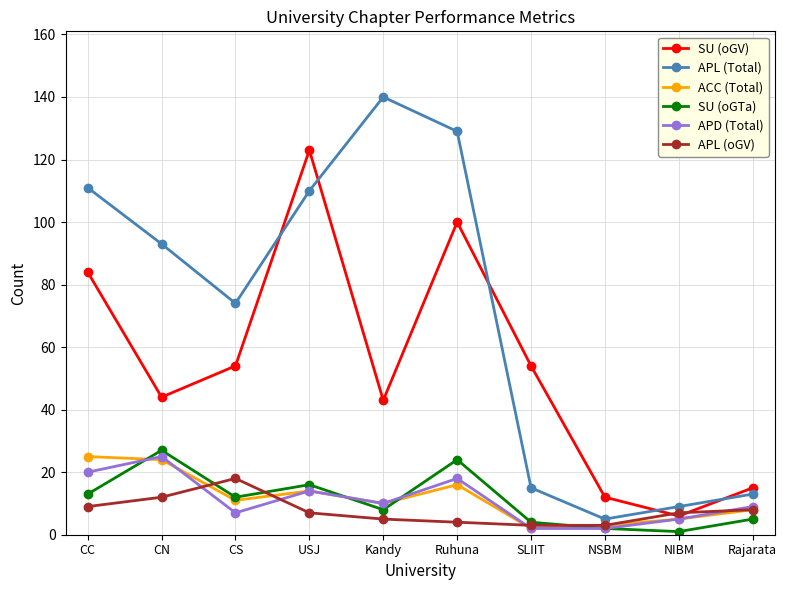

At which category does SU (oGTa) reach its first local peak?

CN